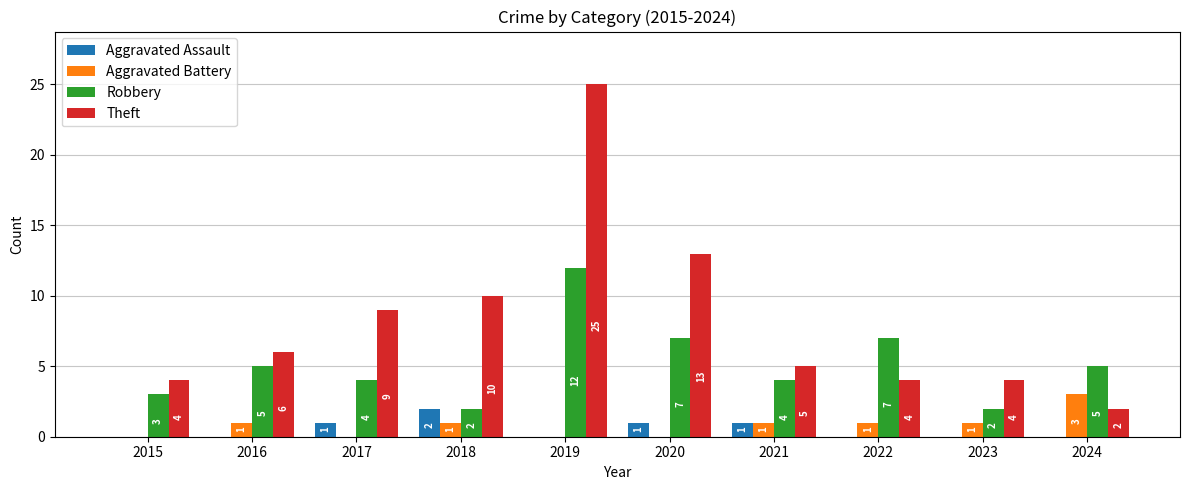

How many Robbery values are between 3 and 7?

7